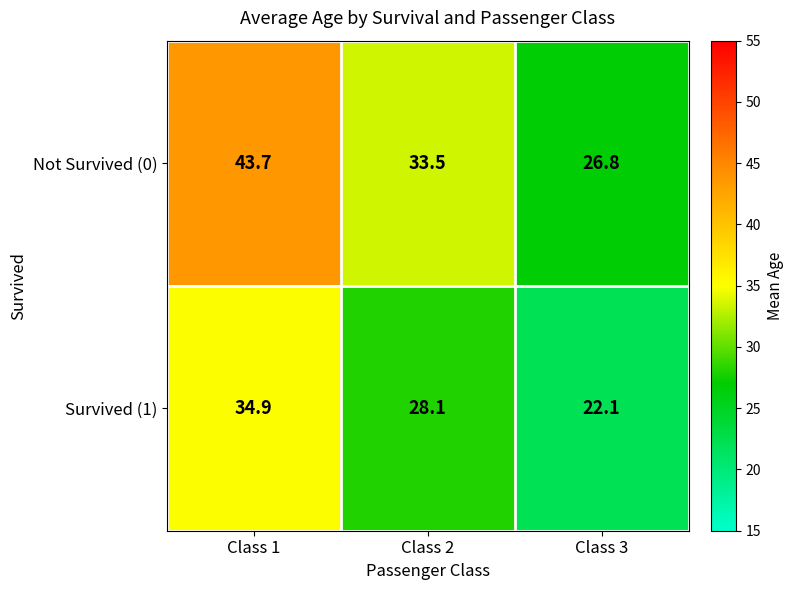

What is the difference between the highest and lowest values at Class 1?

8.8